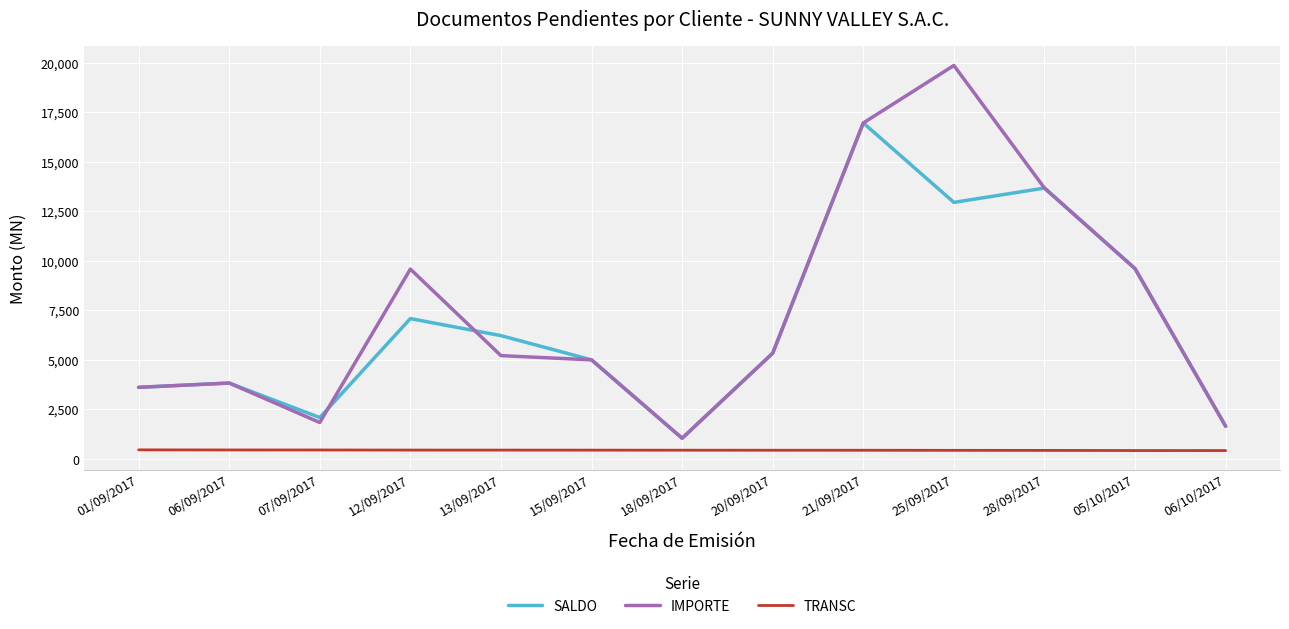

What is the sum of all TRANSC values?

5769.0